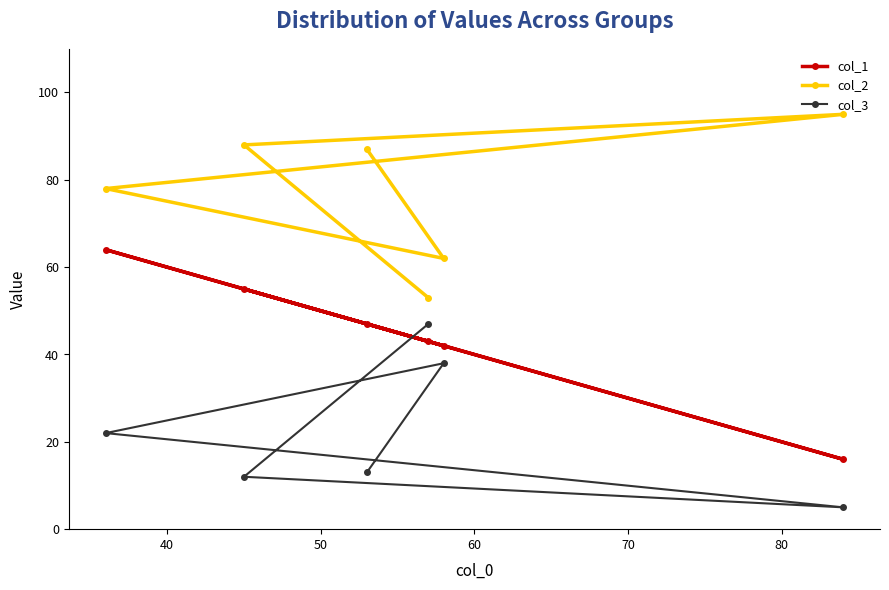

What is the difference between the maximum and minimum values in the col_1 series?

48